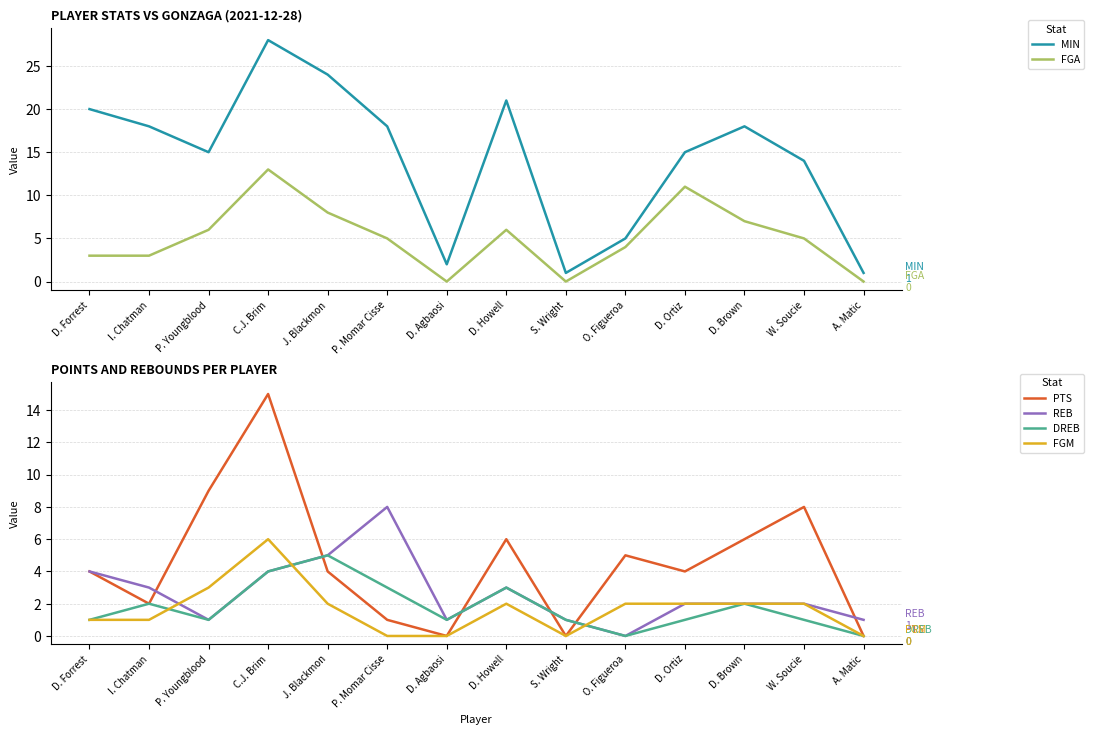

At D. Brown, list the series in order from largest to smallest.

MIN, FGA, PTS, REB, DREB, FGM